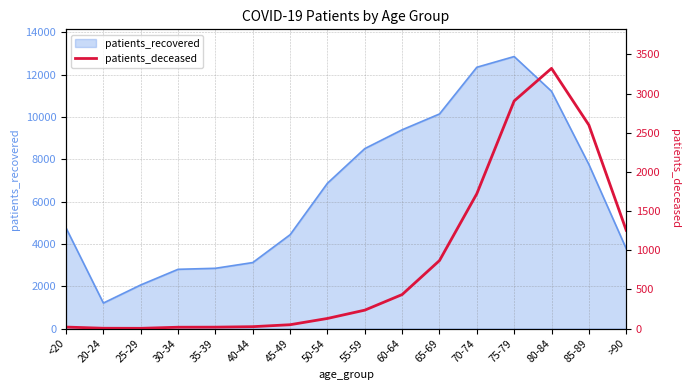

Does the chart display data point markers on the line(s)?

No